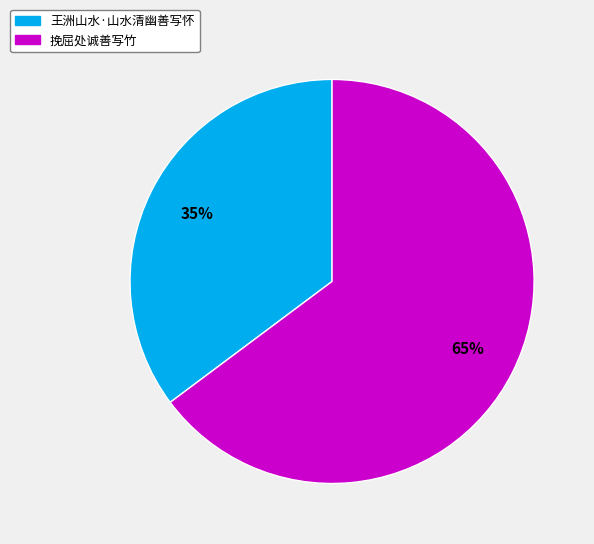

What is the smallest slice in the pie chart?

王洲山水·山水清幽善写怀